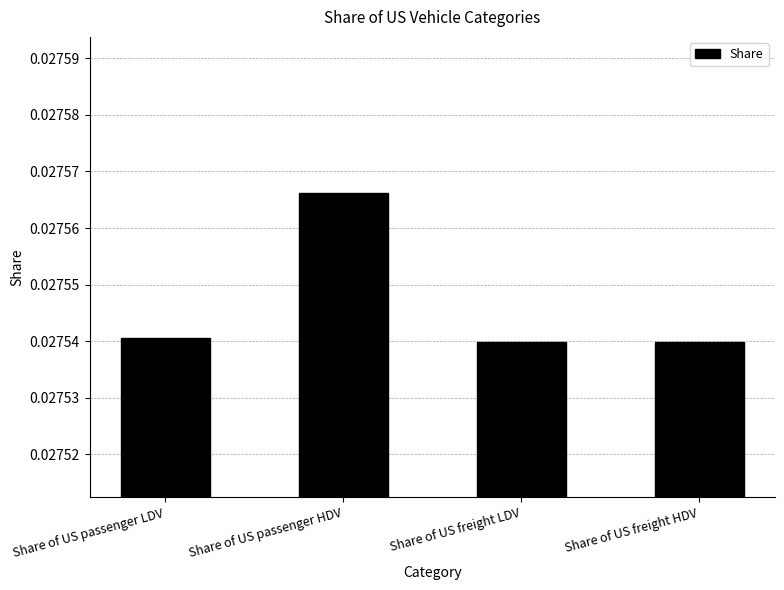

What is the label of the 3rd bar from the right?

Share of US passenger HDV